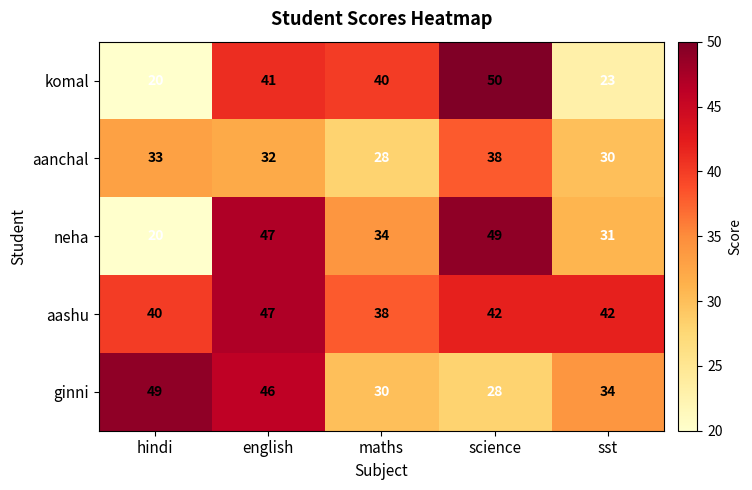

Between hindi and sst, which series saw the biggest shift?

ginni